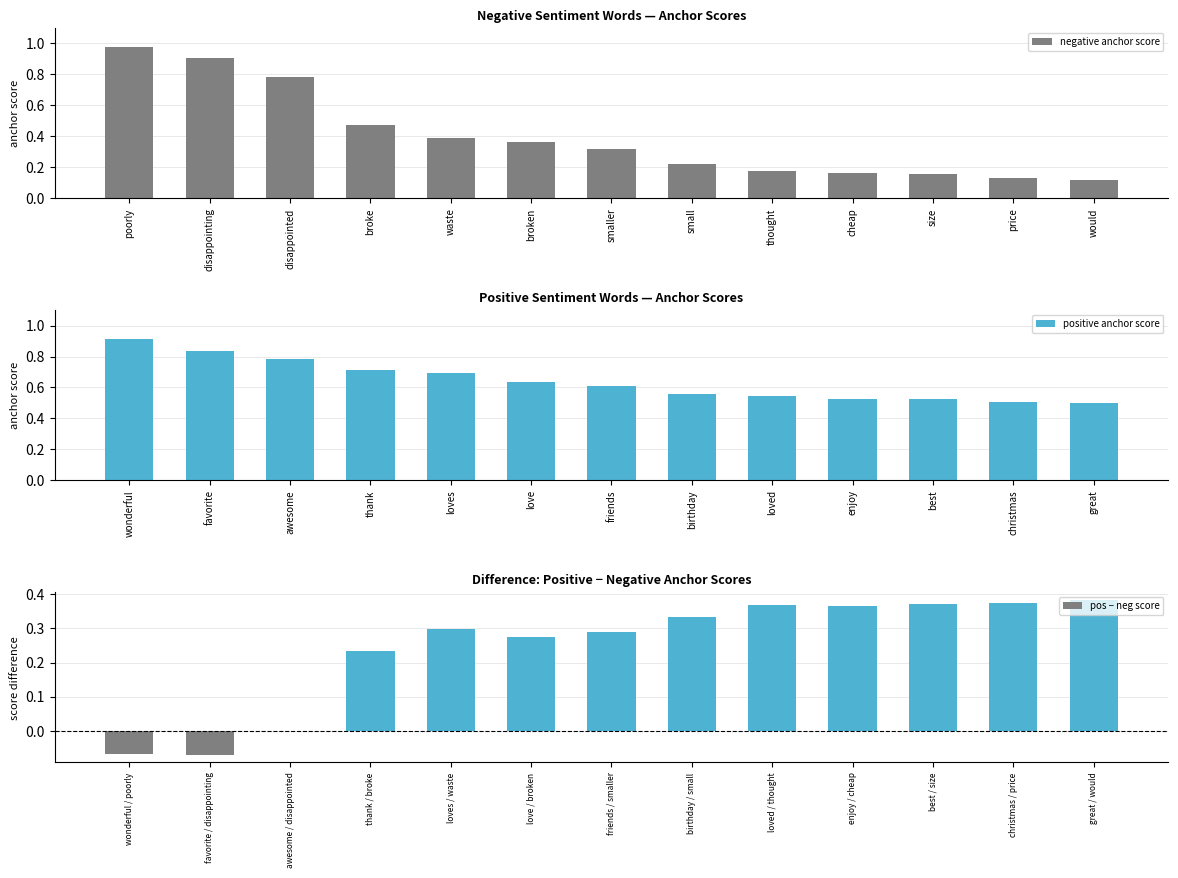

The value of negative anchor score at size is 0.0. True or false?

False